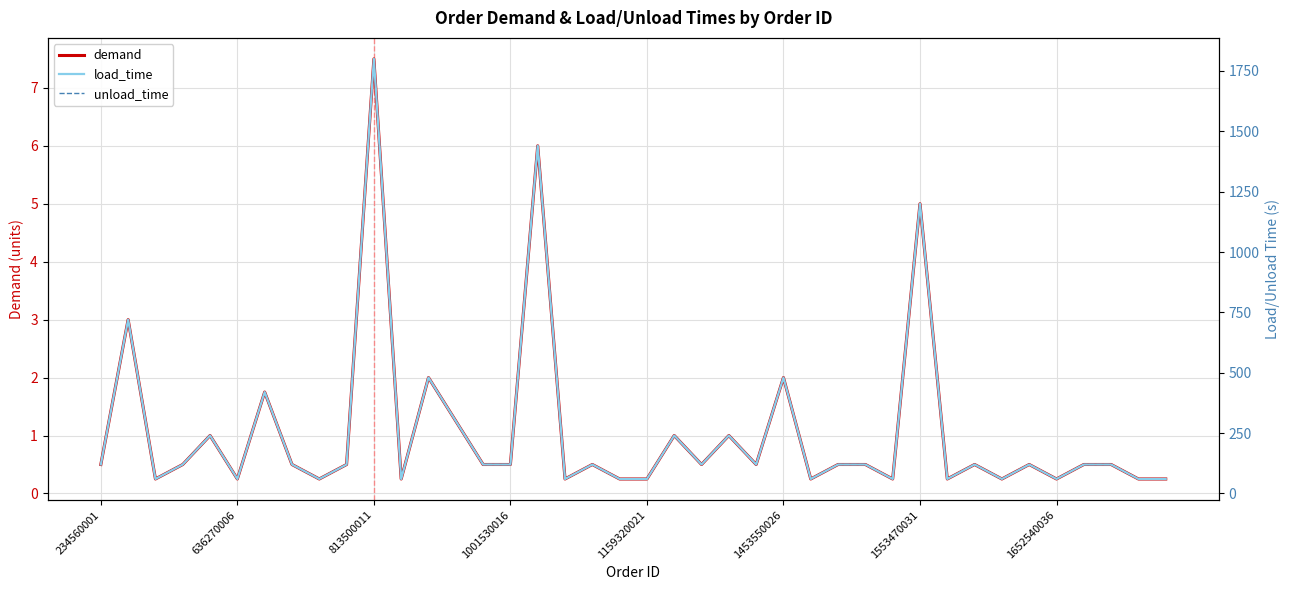

What is the sum of the load_time values at 25 and 23?

720.0